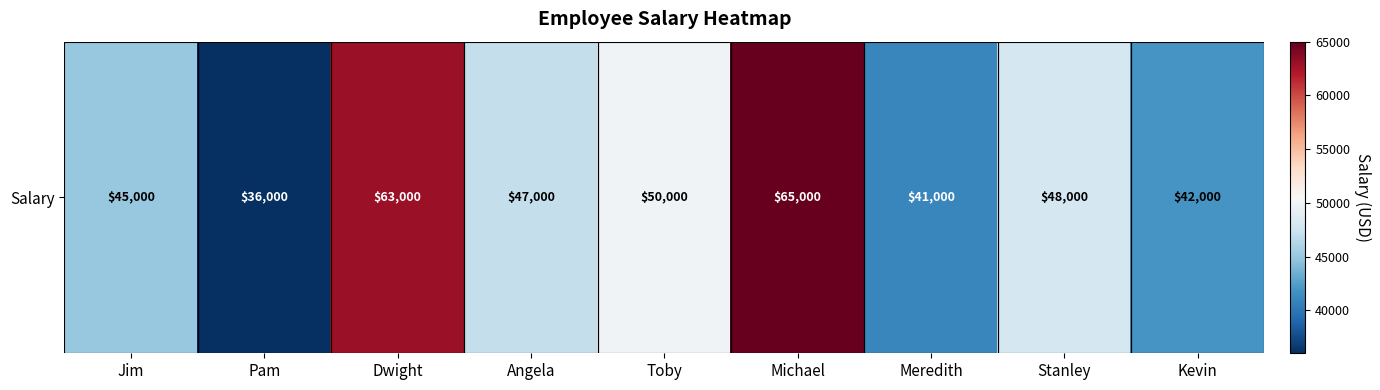

Which label corresponds to the largest value in the chart?

Michael